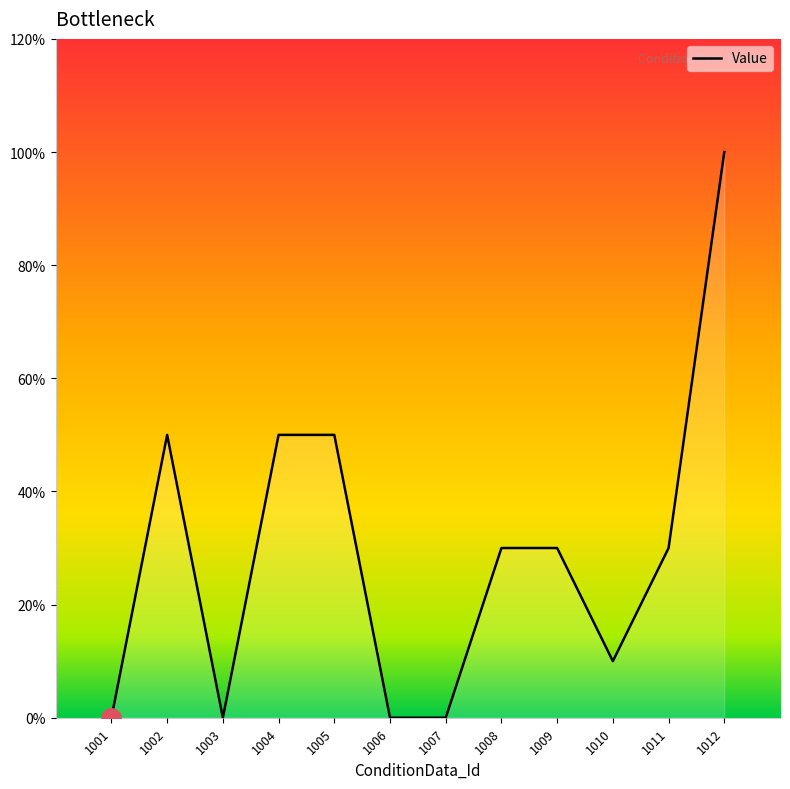

Does the chart display data point markers on the line(s)?

No